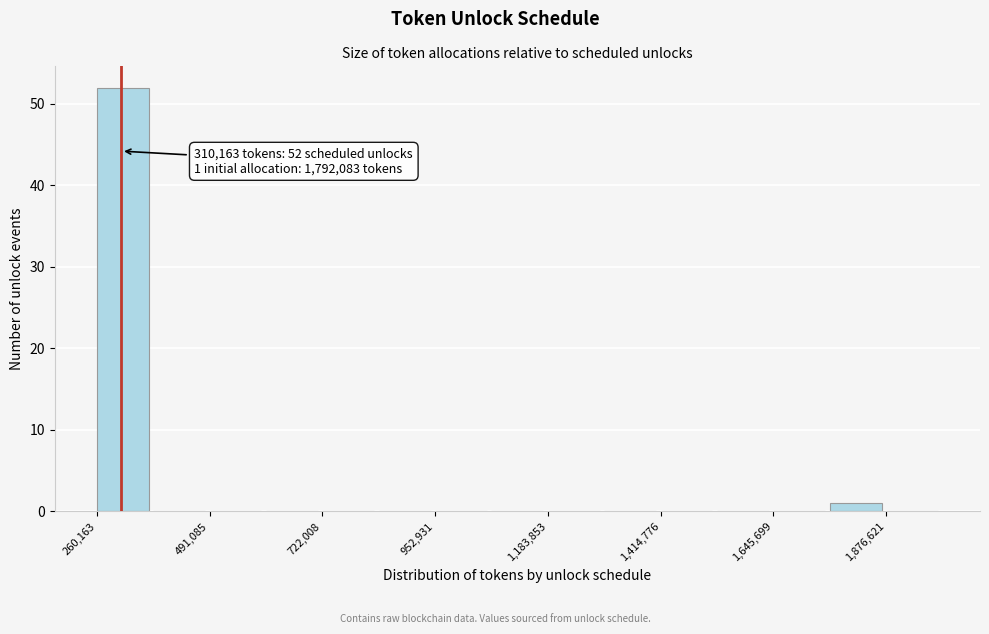

Around what value on the x-axis is the tallest bar? Give the approximate position of its centre, as read against the axis.

300000